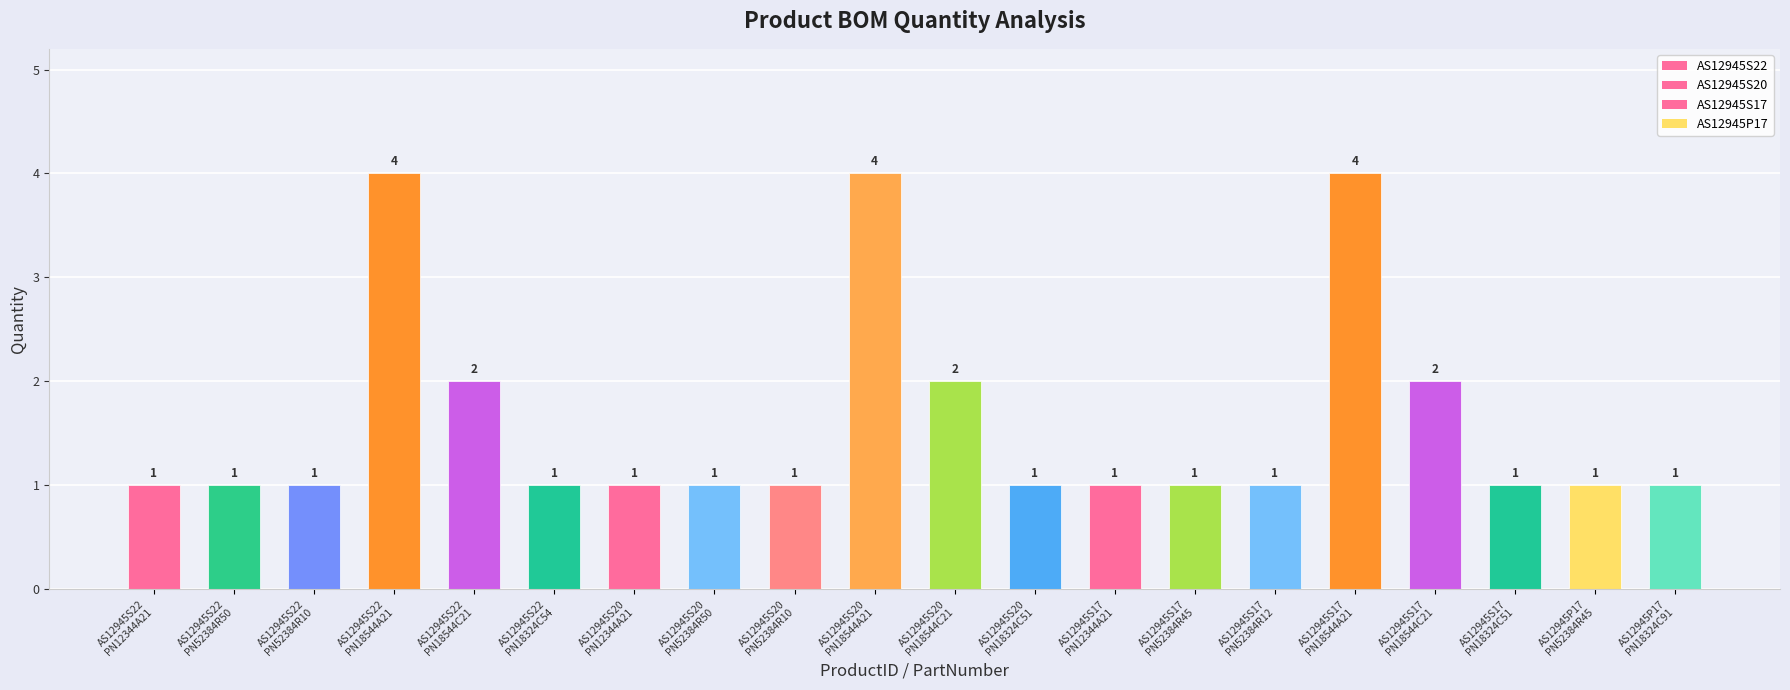

What is the label of the 9th bar from the left?

AS12945S20
PN52384R10